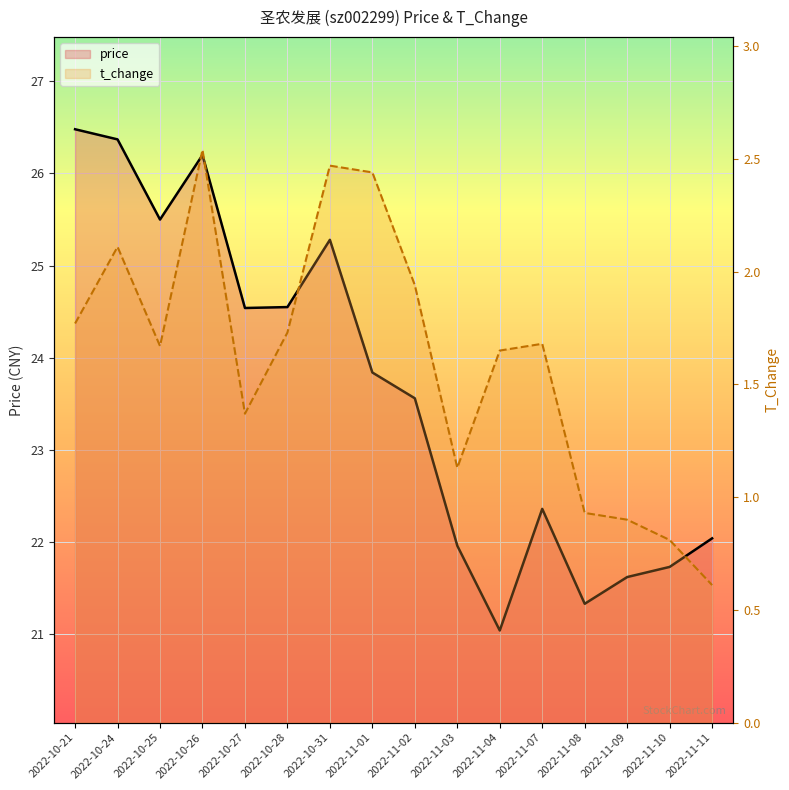

In price, how many points are higher than both neighbors (excluding endpoints)?

3